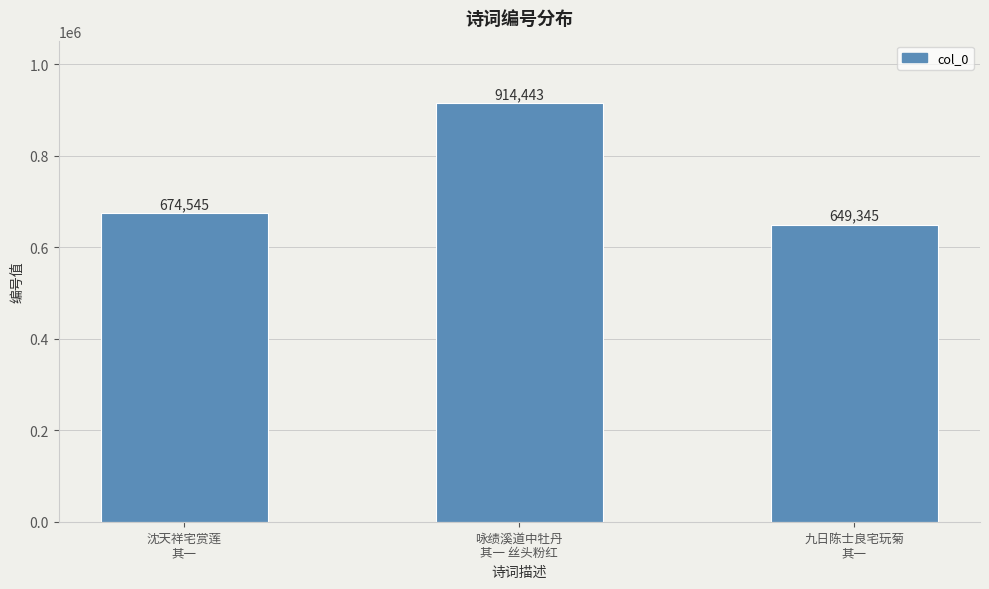

List the labels in order of value, largest first.

咏绩溪道中牡丹
其一 丝头粉红, 沈天祥宅赏莲
其一, 九日陈士良宅玩菊
其一